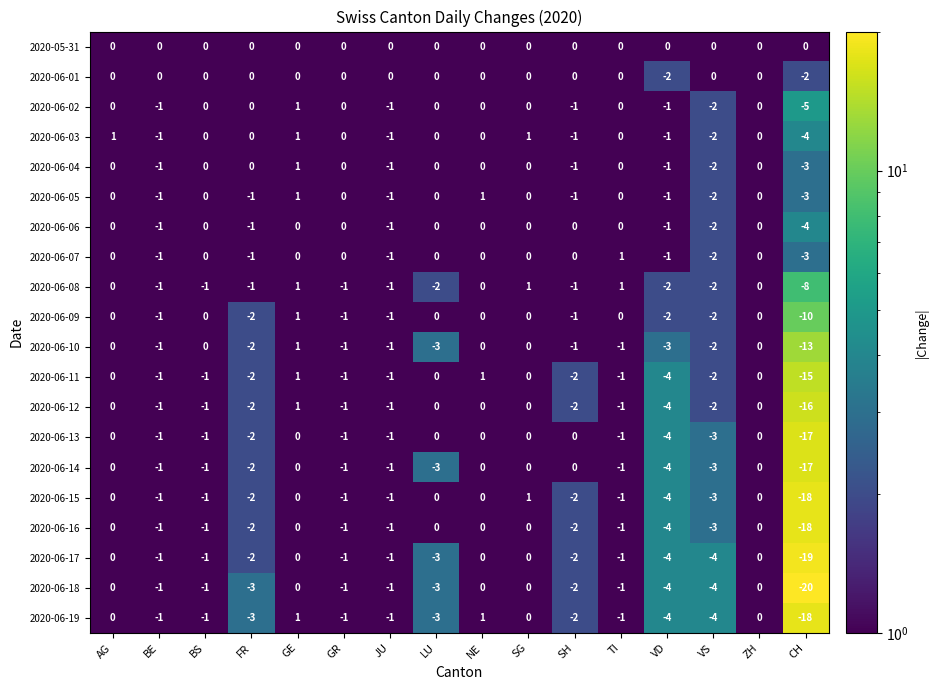

What is the sum of all 2020-06-11 values?

-28